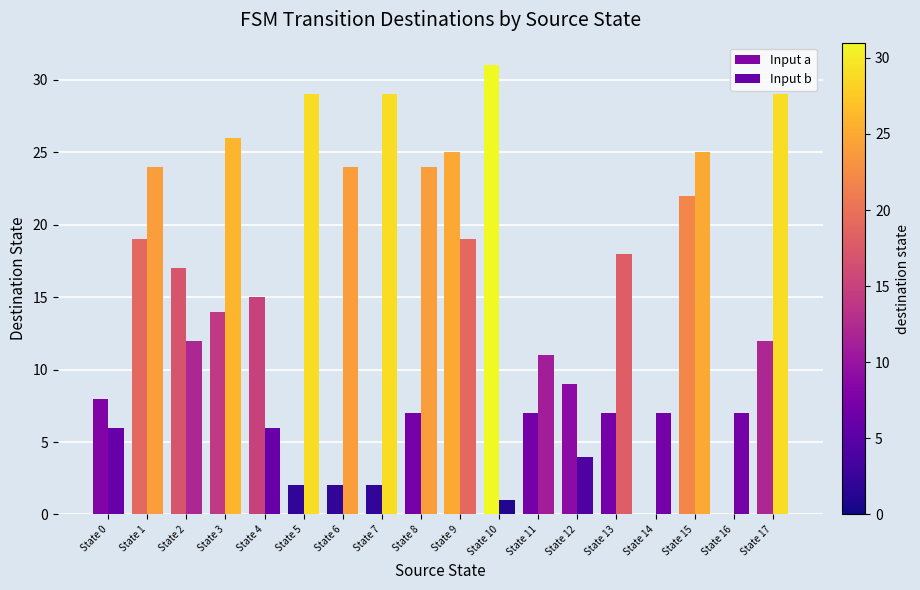

Which series changed the most between State 8 and State 15?

Input a